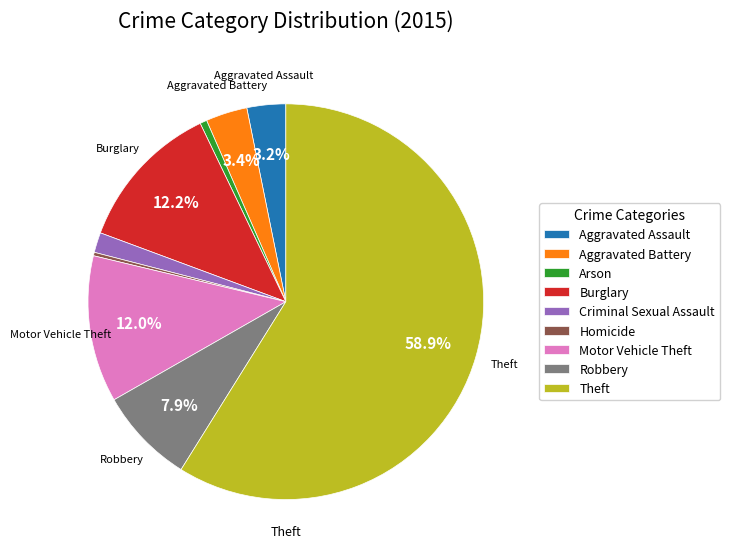

Is there a majority slice in this chart?

Yes